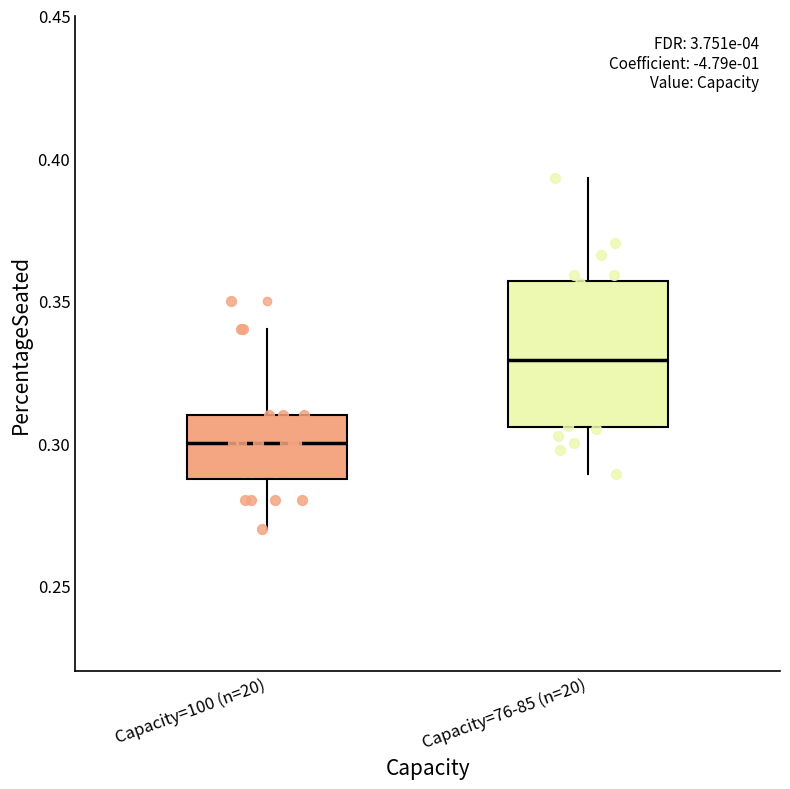

Comparing the boxes themselves (not the whiskers), which one is the tallest?

Capacity=76-85 (n=20)